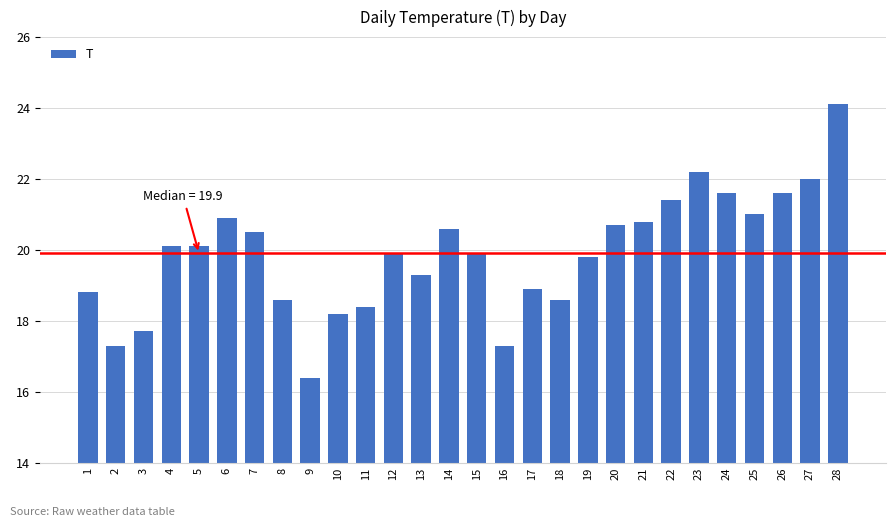

True or false: the data shows 20.5 at 7.

True